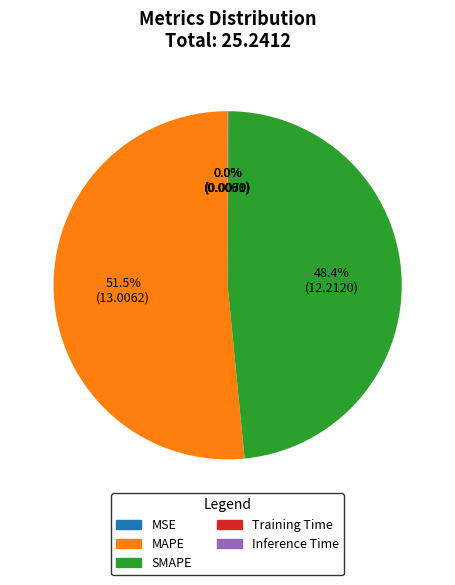

Which slice is the largest?

MAPE